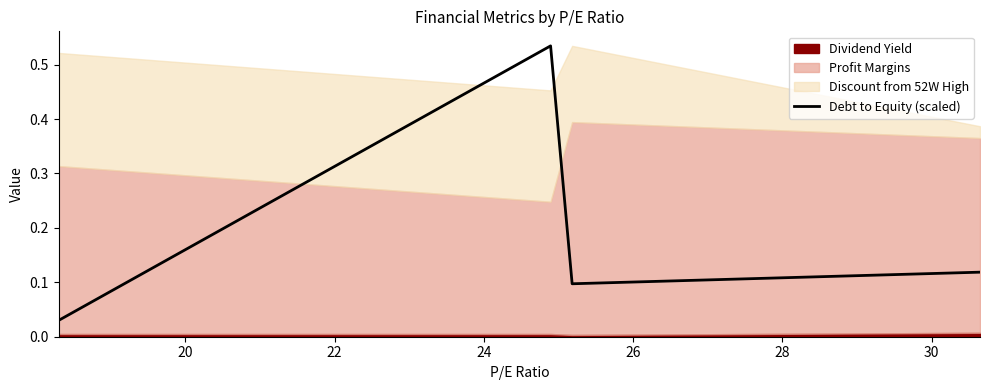

How many interior local peaks does the Debt to Equity (scaled) series have?

1